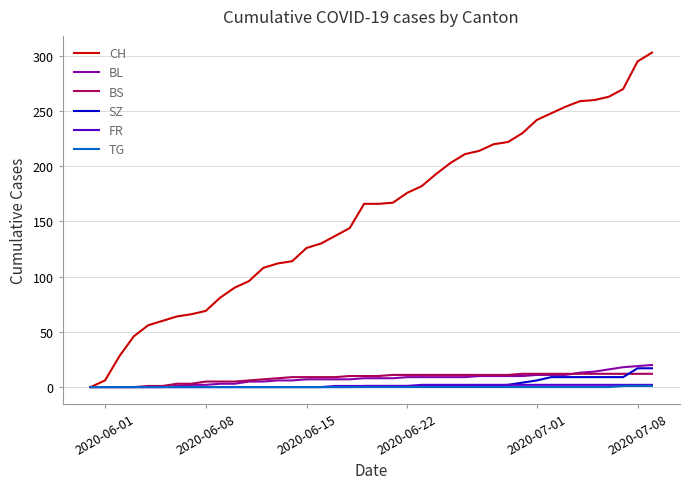

What is the difference between the maximum and second lowest values in the FR series?

2